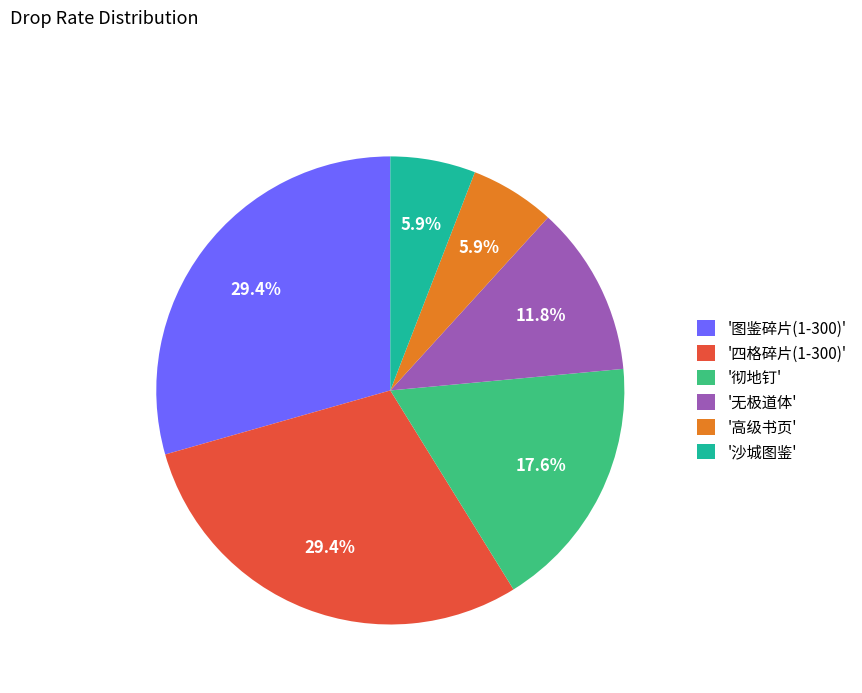

Does '四格碎片(1-300)' represent more than half of the total?

No